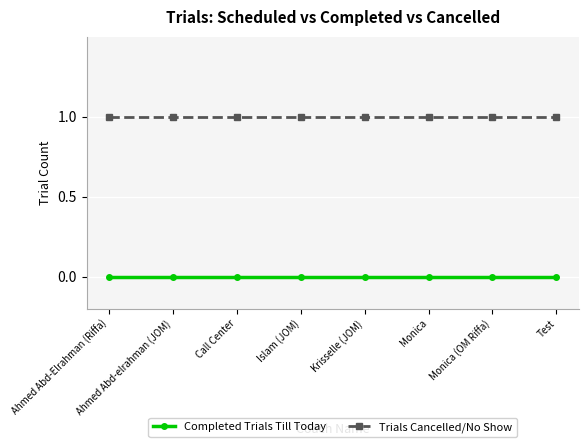

Rank the series by their average value, from lowest to highest.

Completed Trials Till Today, Trials Cancelled/No Show